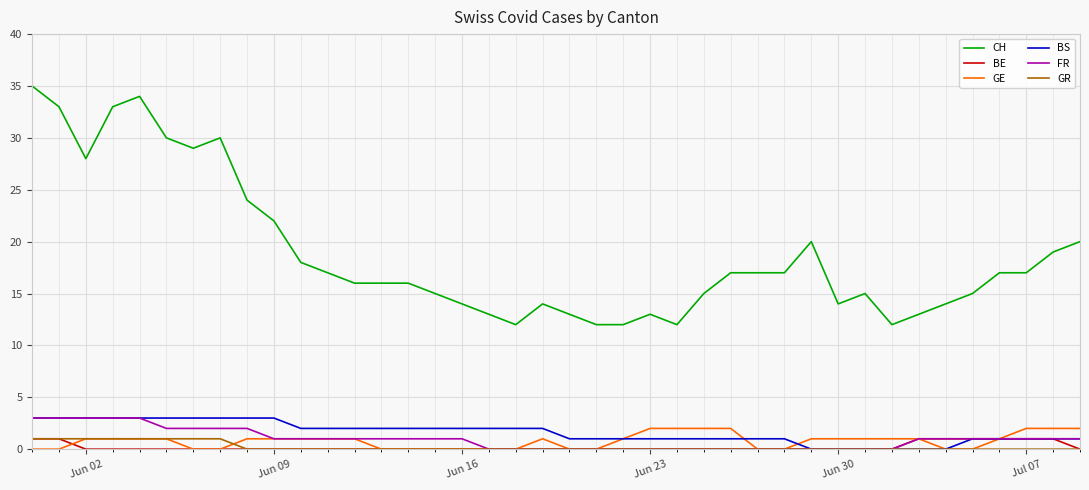

How many lines are shown in the chart?

6